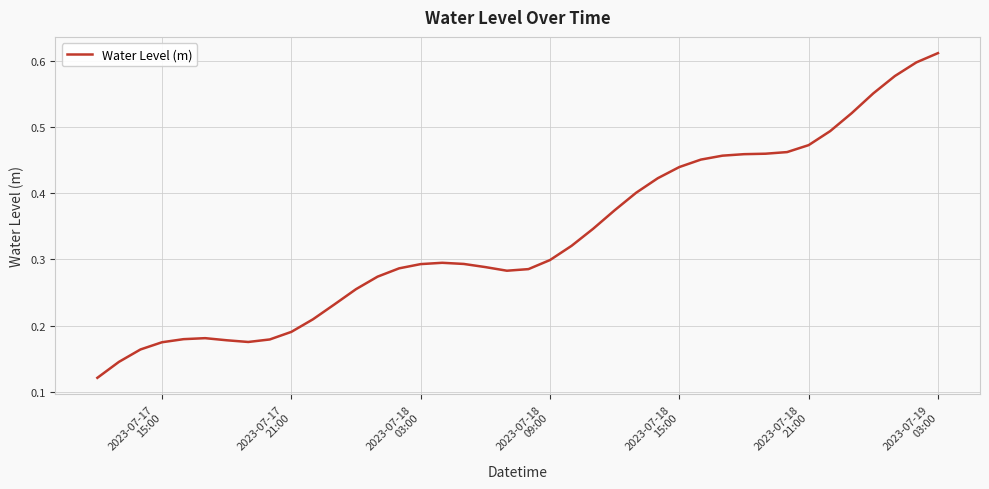

How many lines are shown in the chart?

1